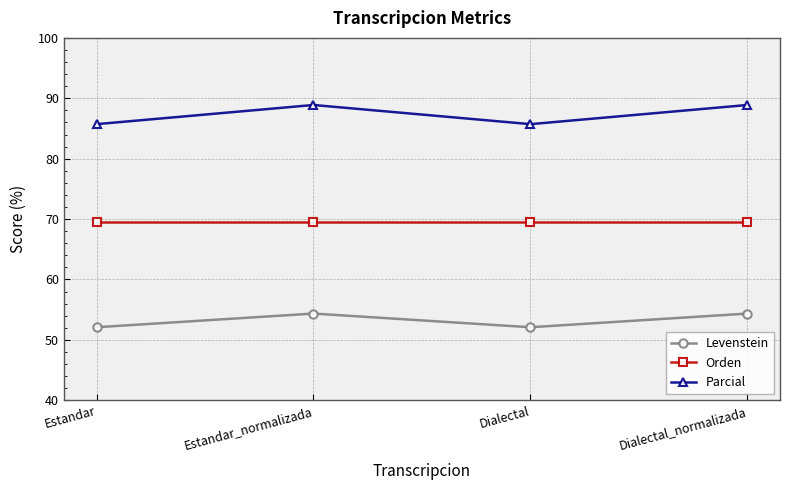

Count the number of categories in the chart.

4